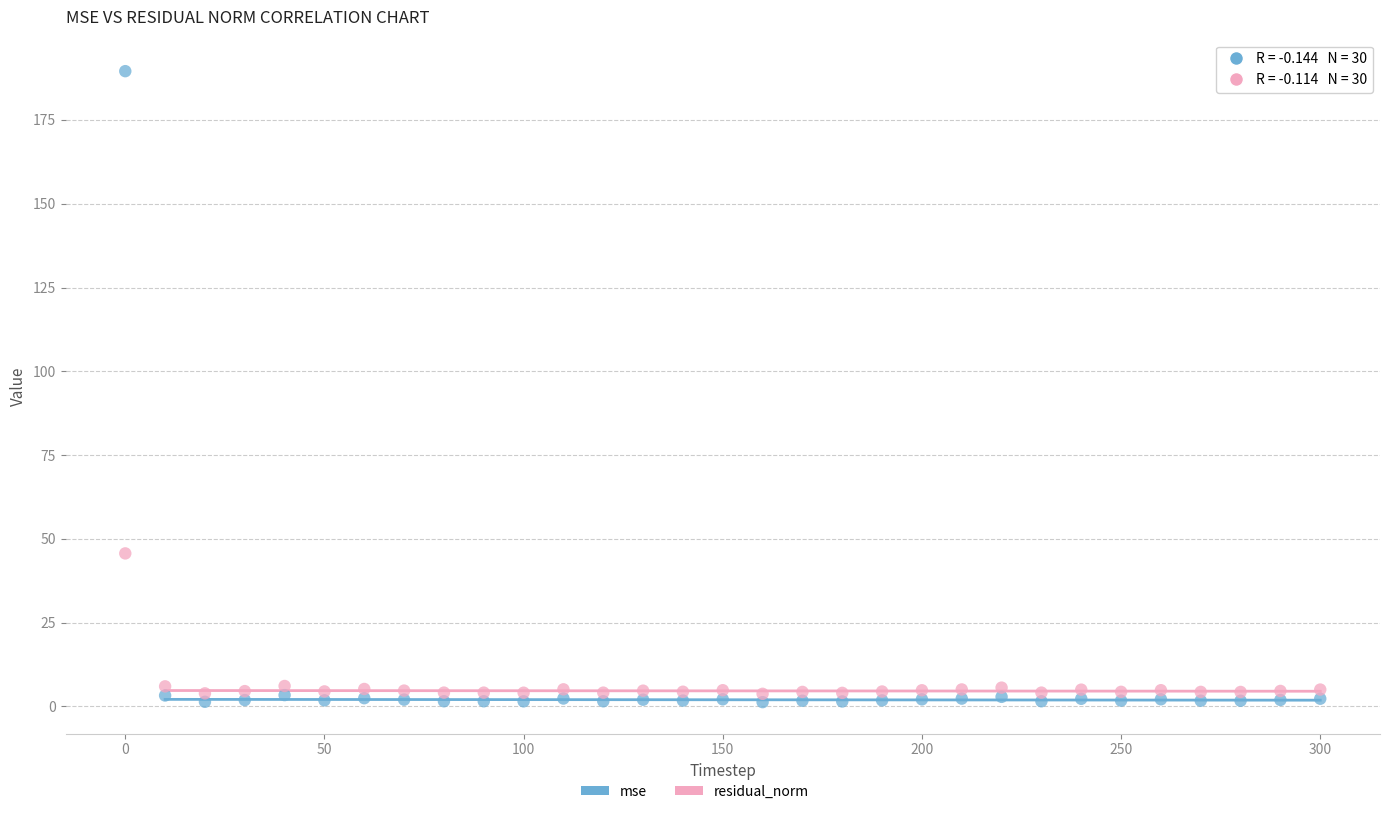

Which series has the largest Y range (max minus min)?

mse